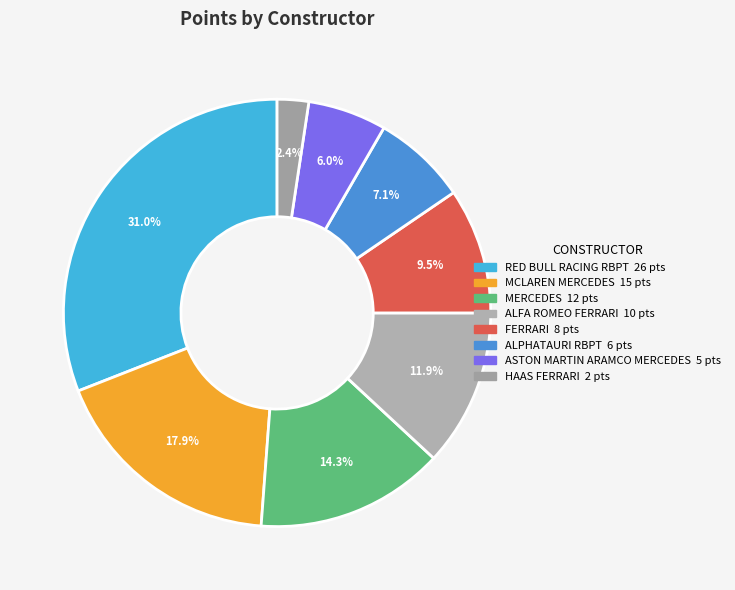

Is there a majority slice in this chart?

No